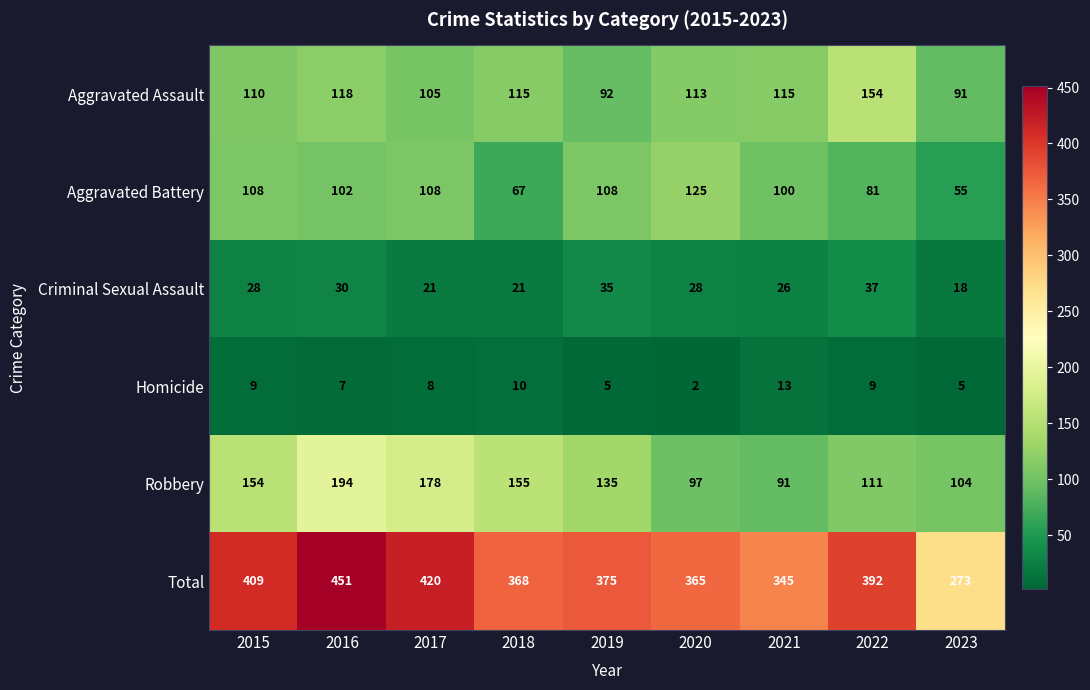

Read the Aggravated Battery value at 2021, to the nearest 5.

100